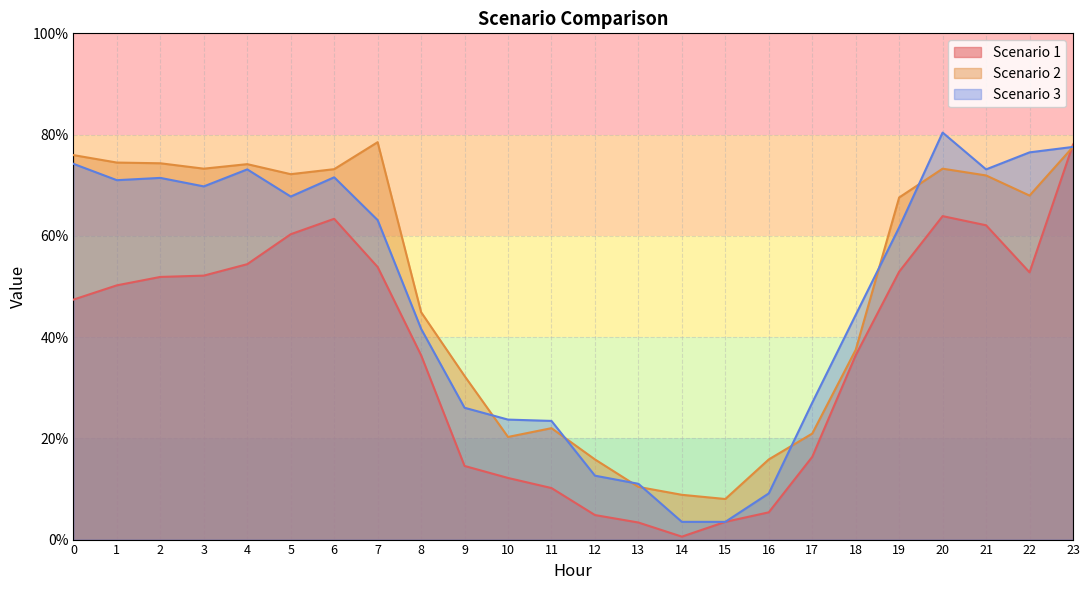

What is the difference between the Scenario 3 values at 0 and 7?

11.1